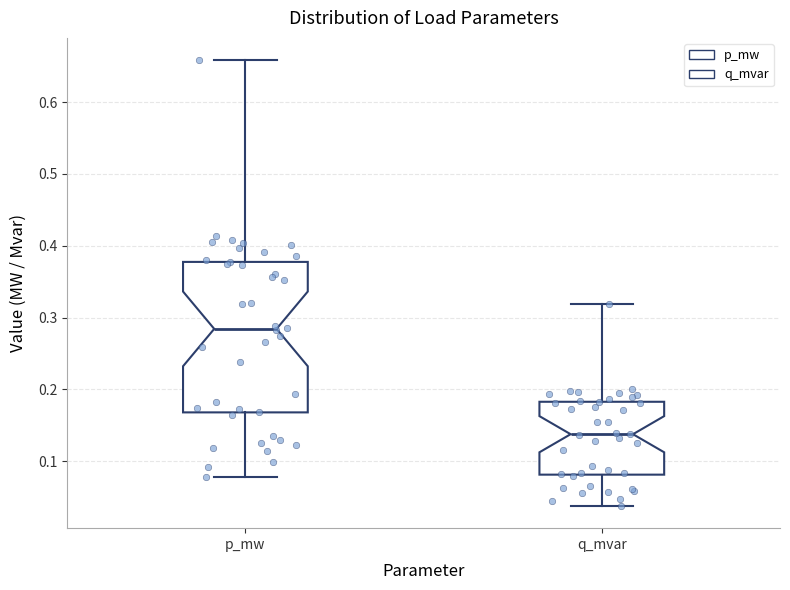

Comparing the boxes themselves (not the whiskers), which one is the tallest?

p_mw